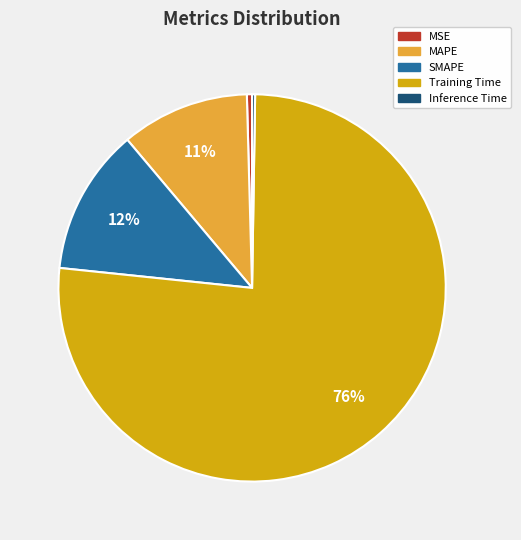

Which category accounts for the majority?

Training Time